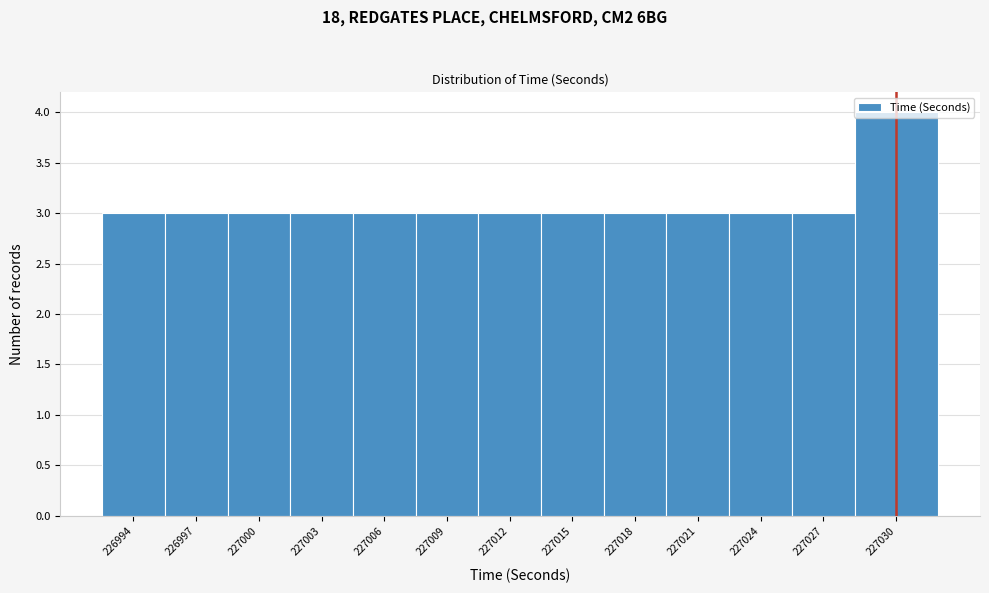

What is the value of the 8th bar from the left?

3